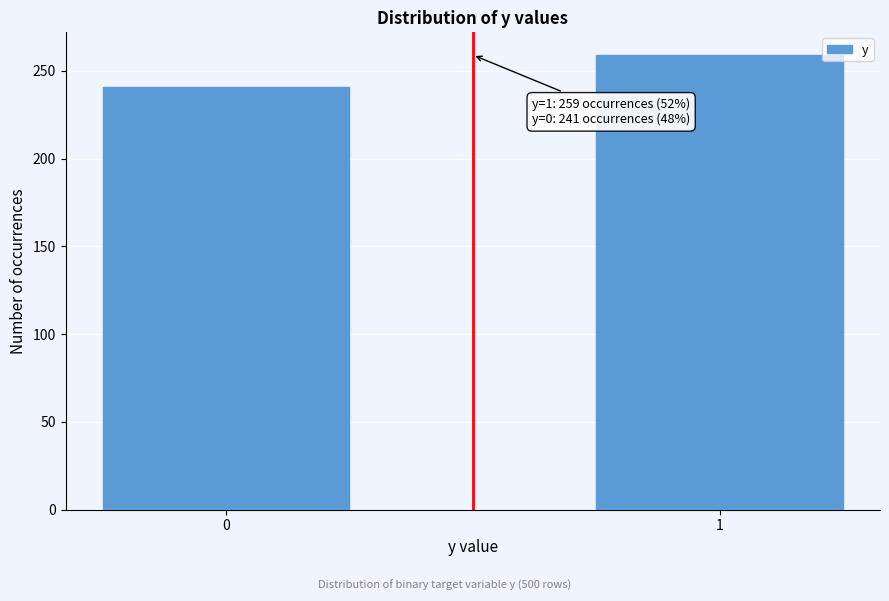

Reading left to right, what are all the values shown in this chart?

0=241	1=259